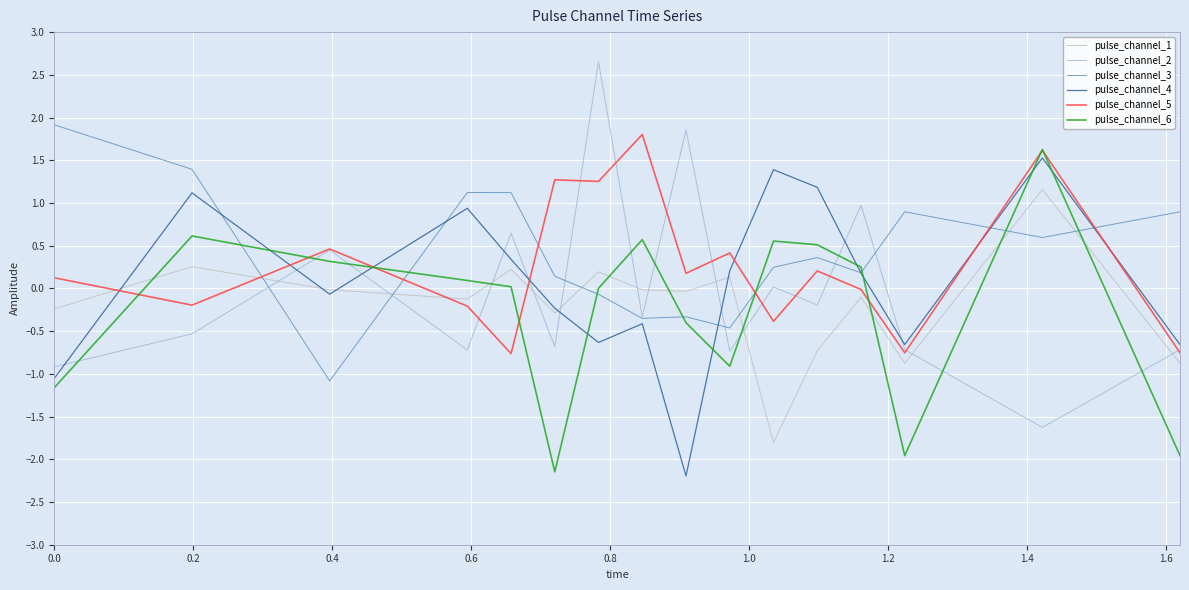

What is the maximum value for pulse_channel_2?

2.7